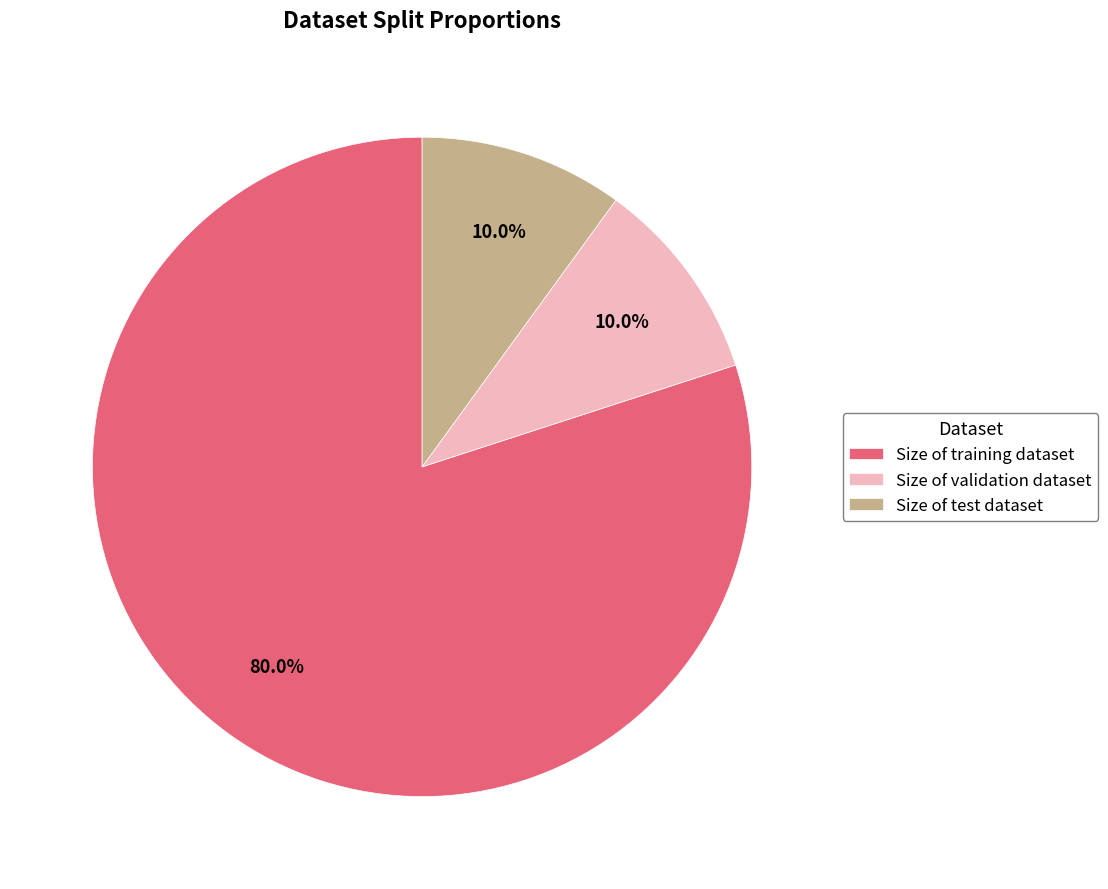

What percentage is the Size of training dataset slice, to the nearest percent?

80%